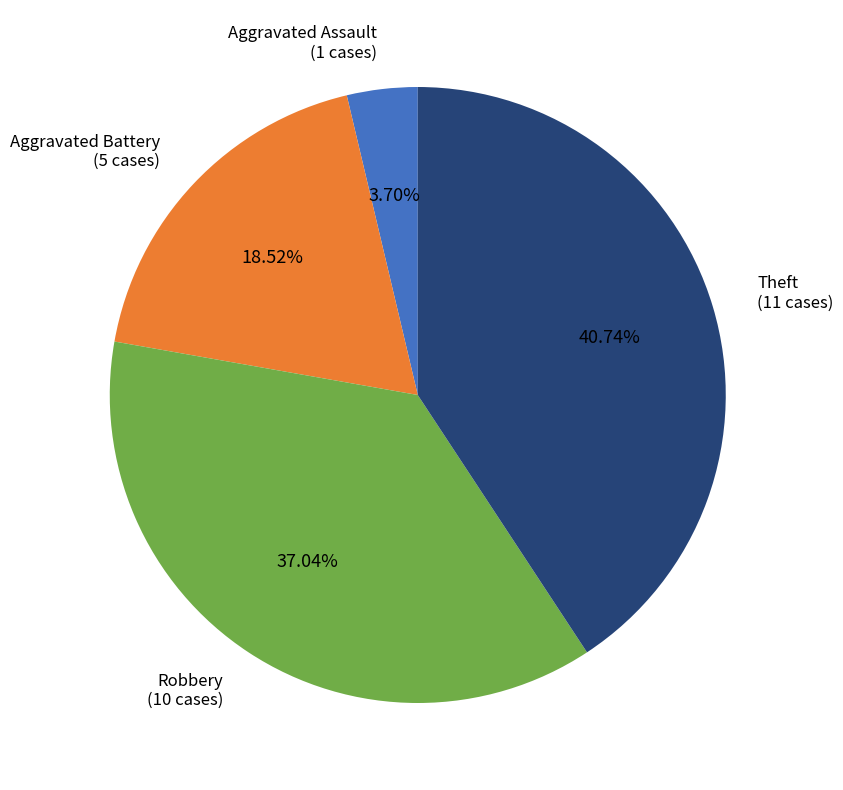

How many slices are in this pie chart?

4